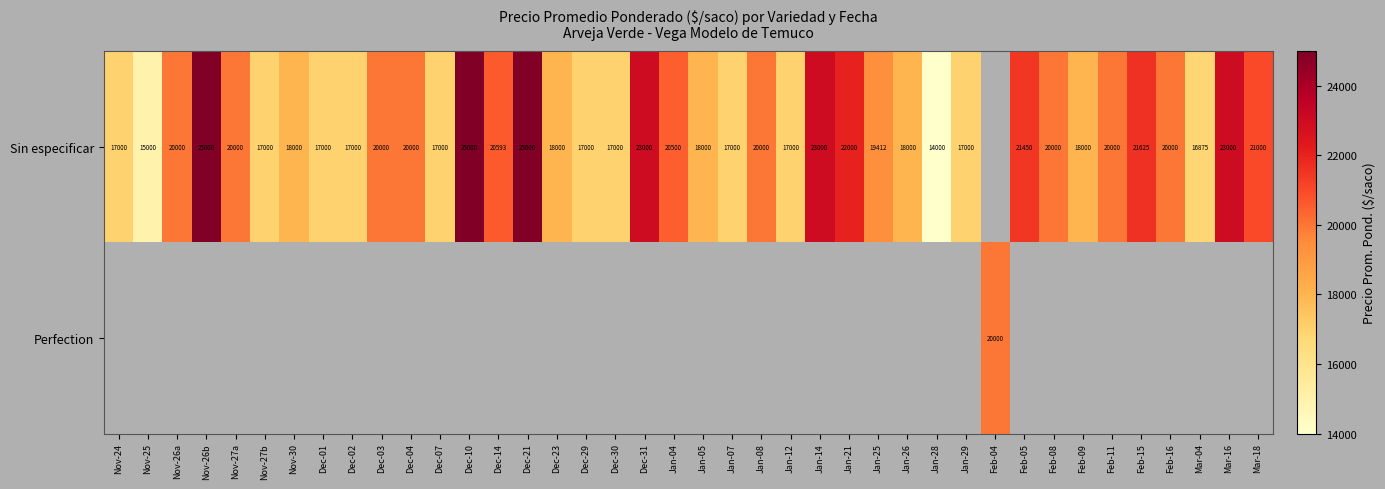

What is the difference between the Sin especificar values at Jan-21 and Mar-18?

1000